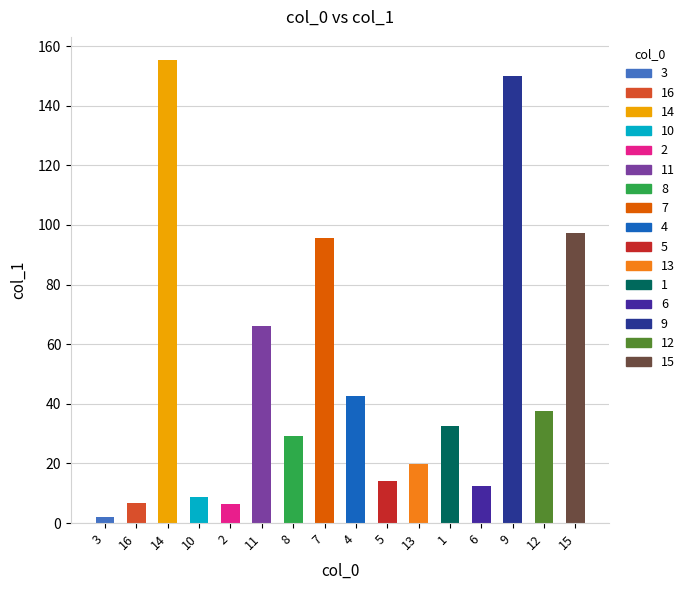

At which category does the chart reach its minimum across all series?

3